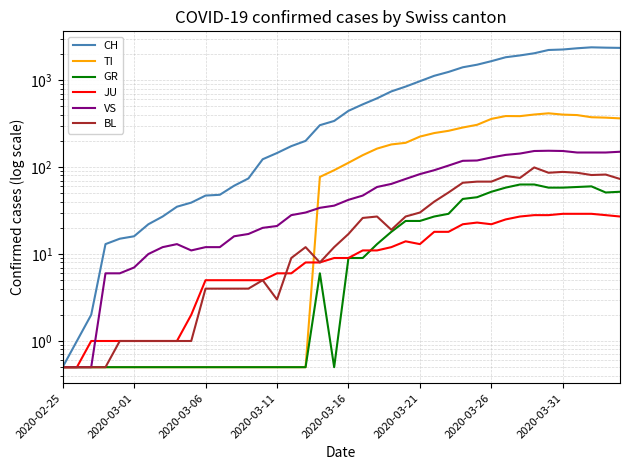

At which category does the chart reach its peak across all series?

37